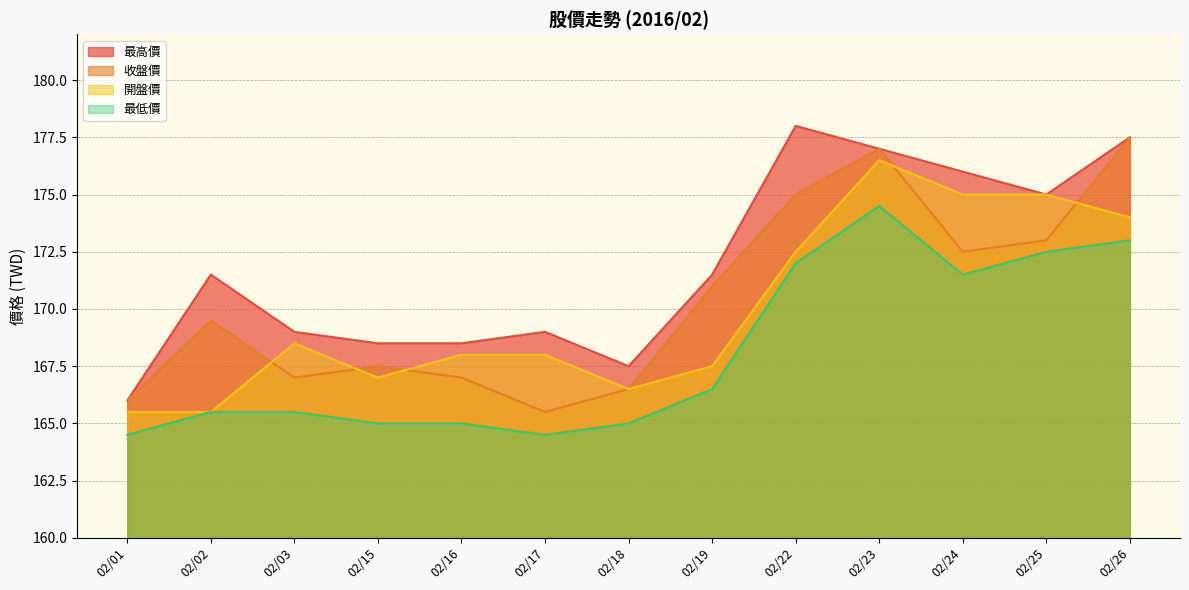

Is it true that 開盤價 equals 168.5 at 02/03?

True